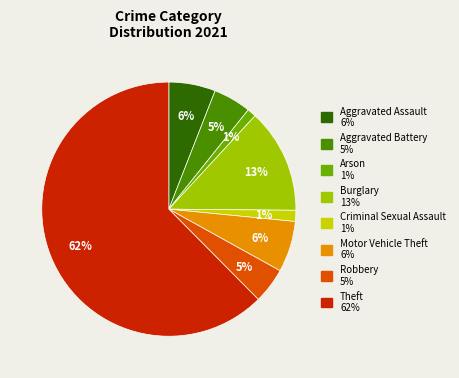

To the nearest percent, what is the average slice percentage?

12%